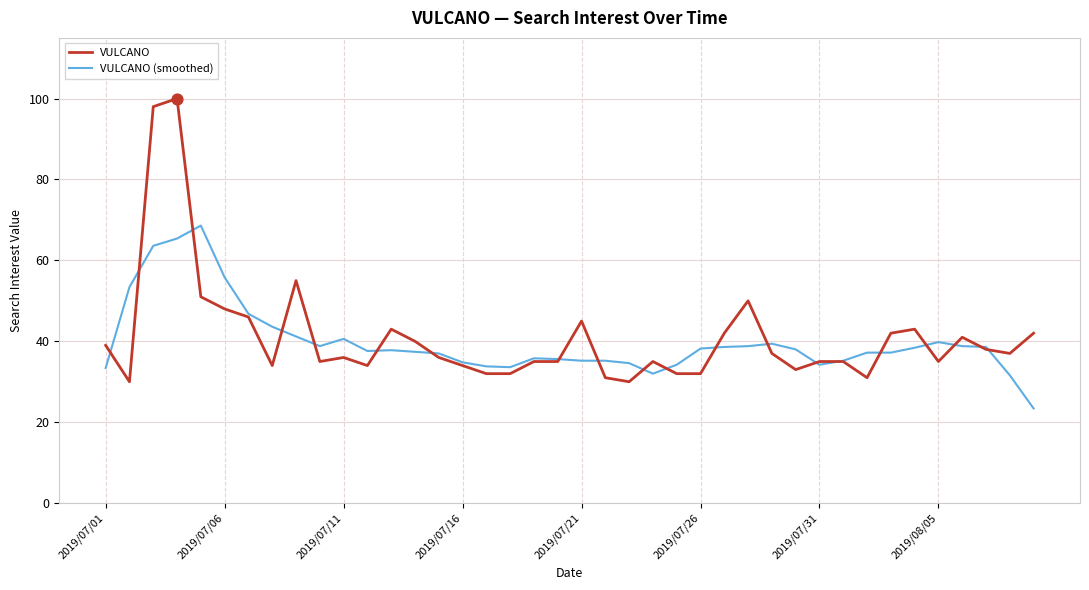

Which series has the widest spread of values?

VULCANO